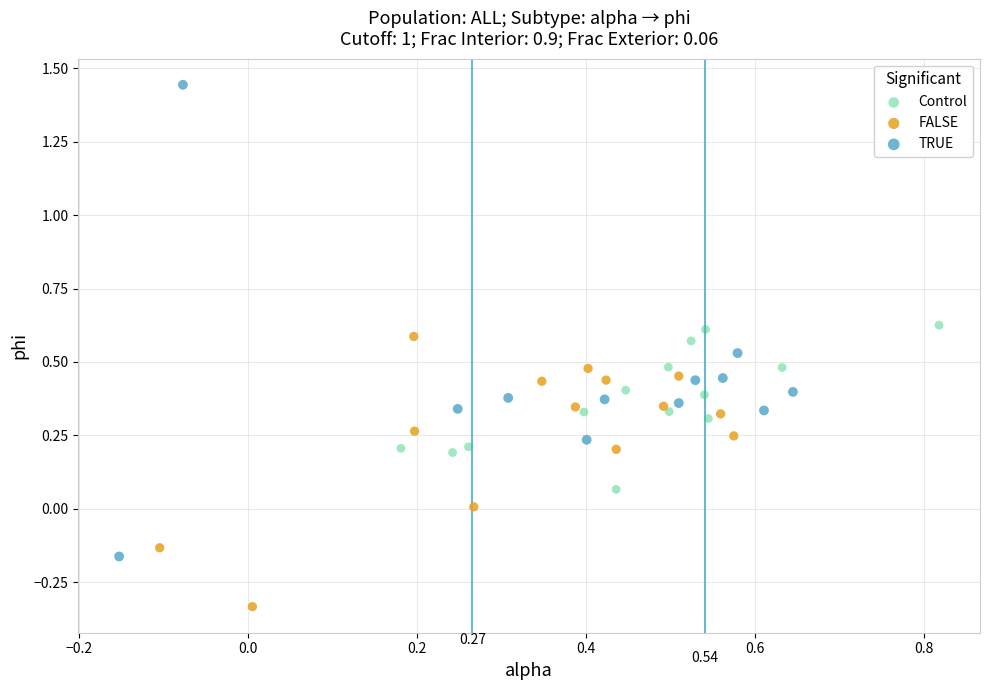

Which series has the widest spread of Y values?

TRUE